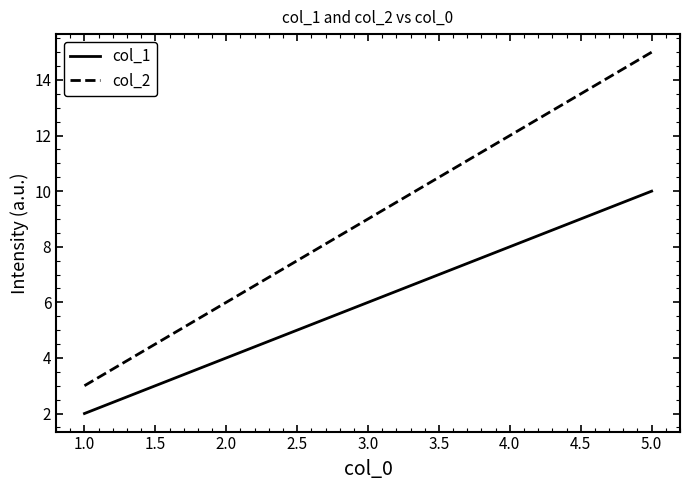

Which series has the widest spread of values?

col_2